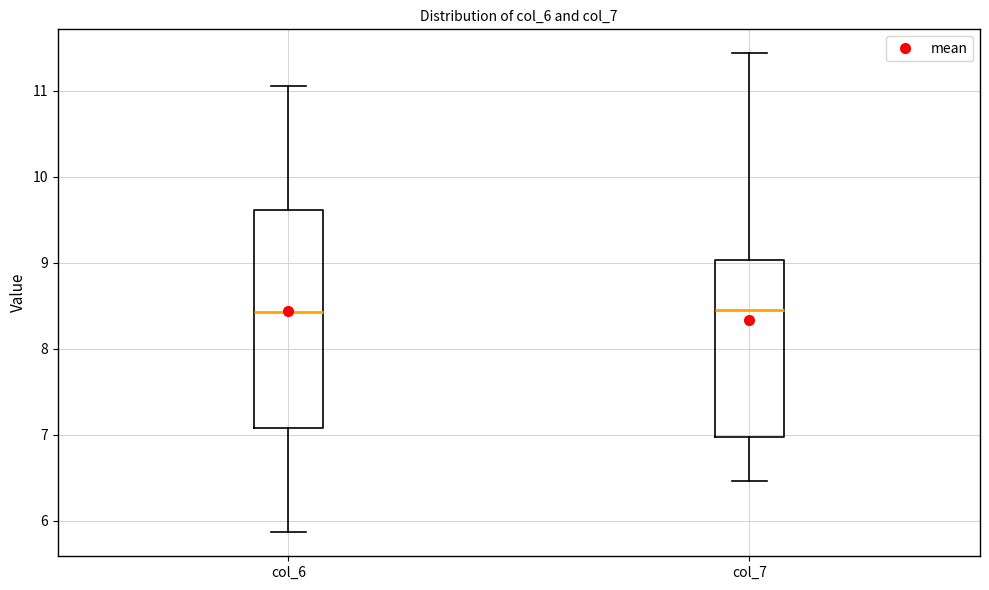

Where does the upper whisker of the box for col_6 end on the y-axis? The values are not printed on the chart, so give them approximately, as read against the axis.

11.1